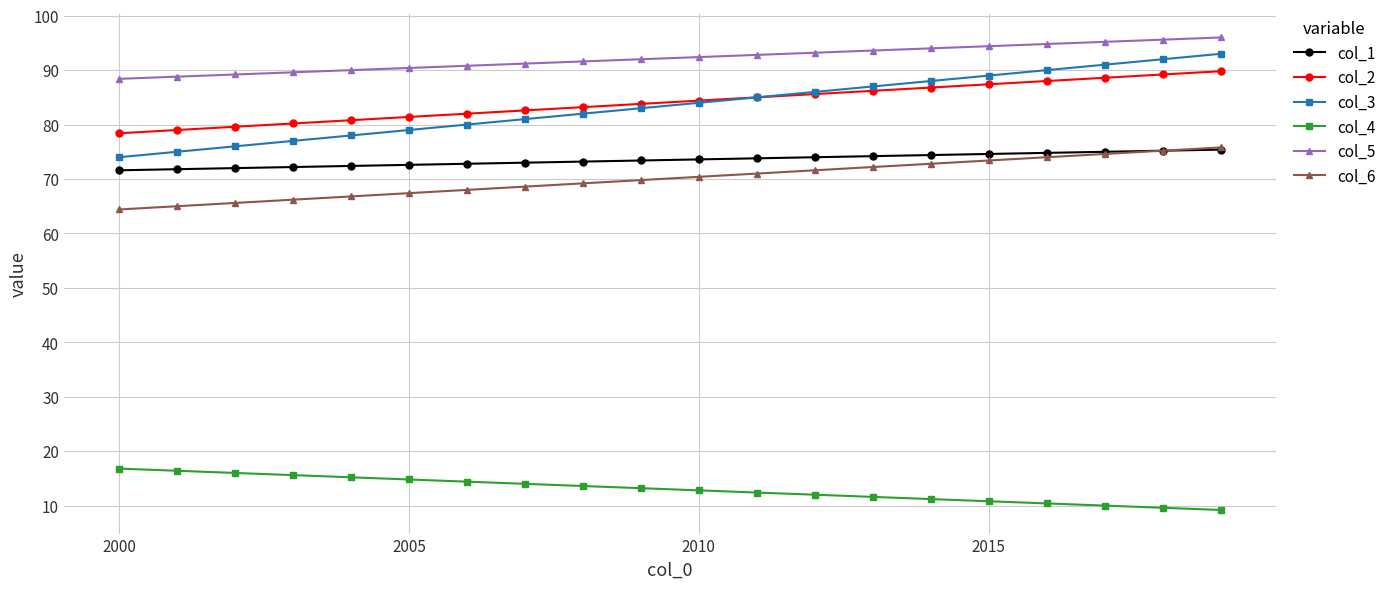

What is the value of the col_4 point at the 18th from the left?

10.0